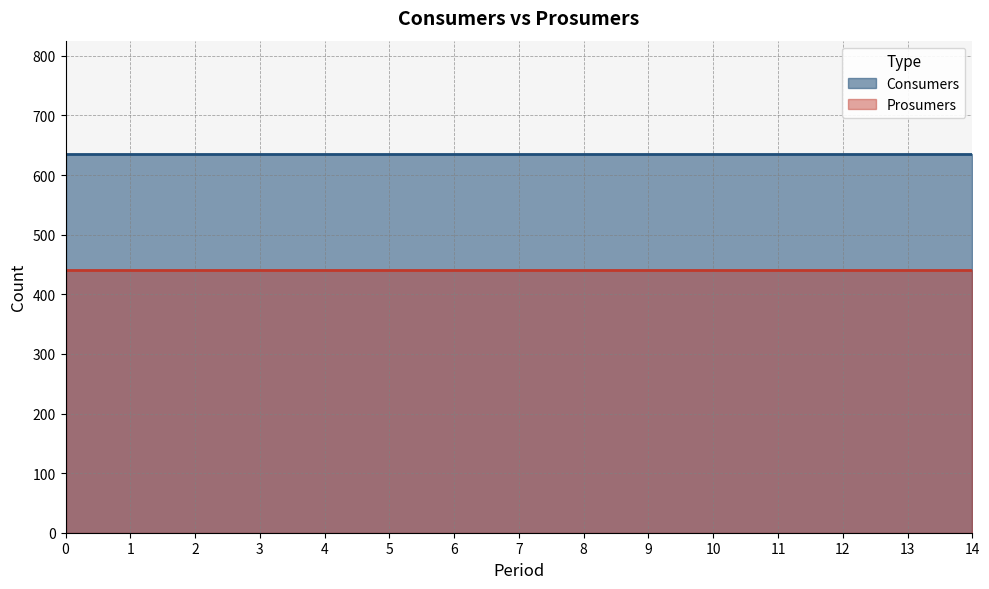

Which has a higher value, 12 or 9?

12